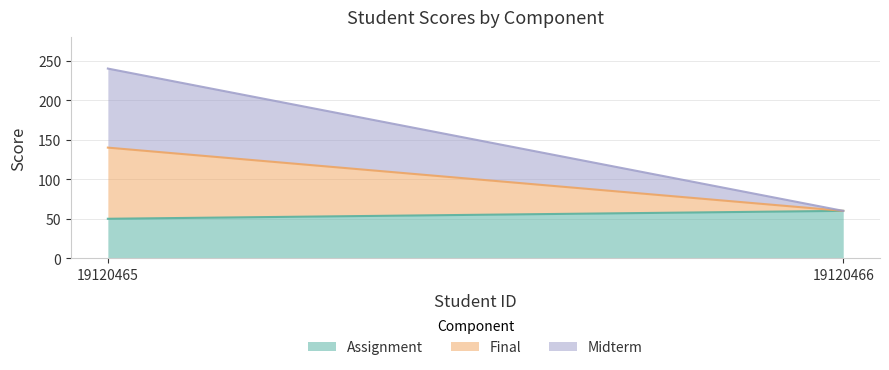

What is the total value across all series at 19120466?

60